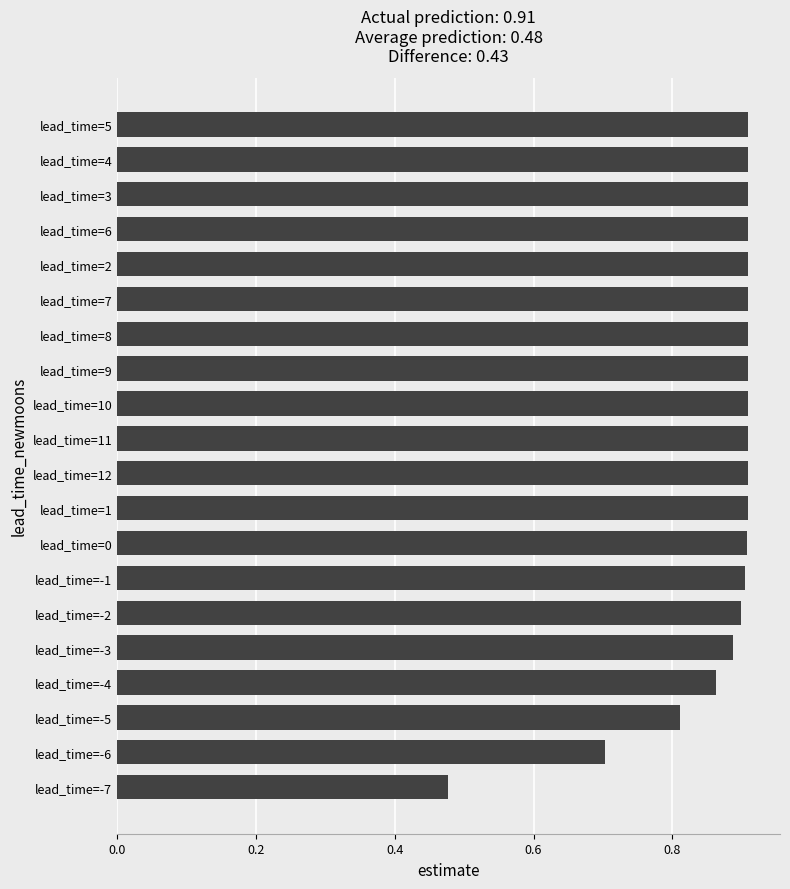

Between lead_time=-4 and lead_time=-2, which is larger?

lead_time=-2